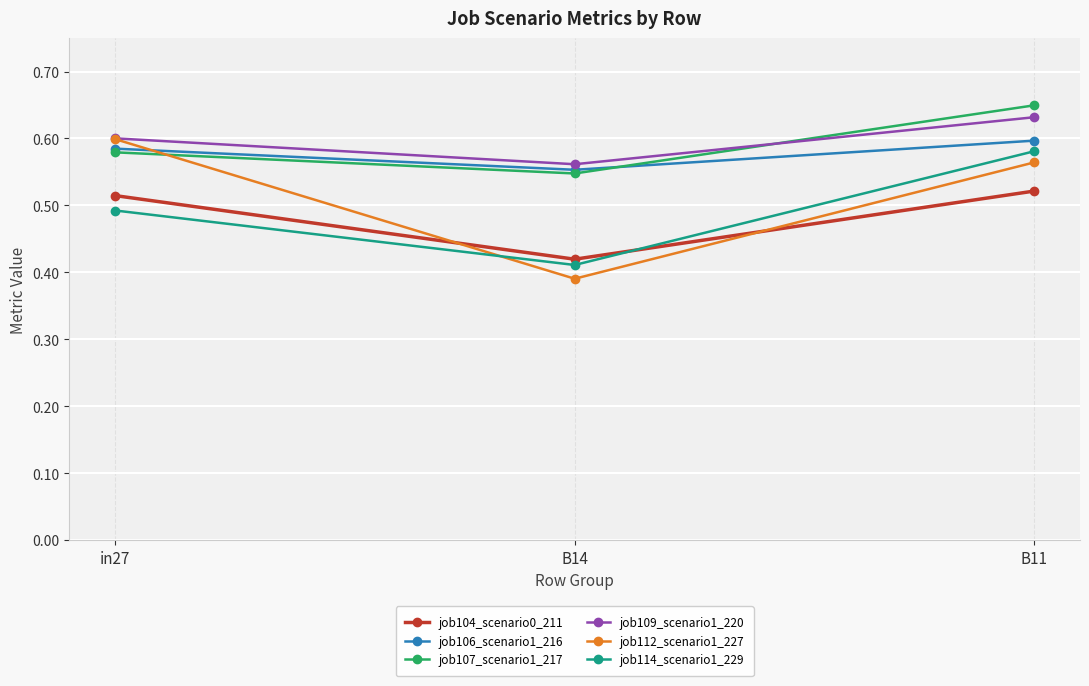

At which label does job107_scenario1_217 reach its minimum?

B14